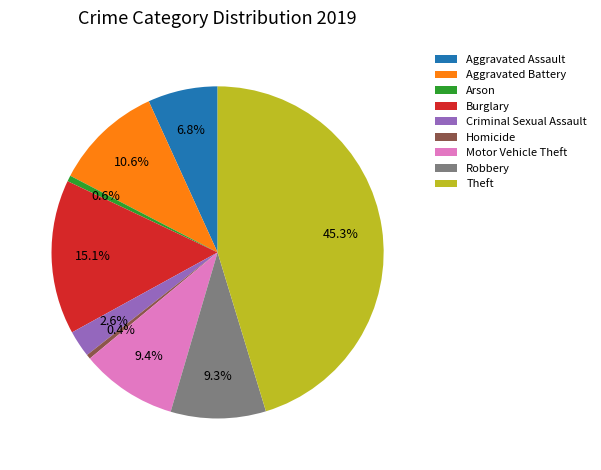

Between Burglary and Arson, which is larger?

Burglary